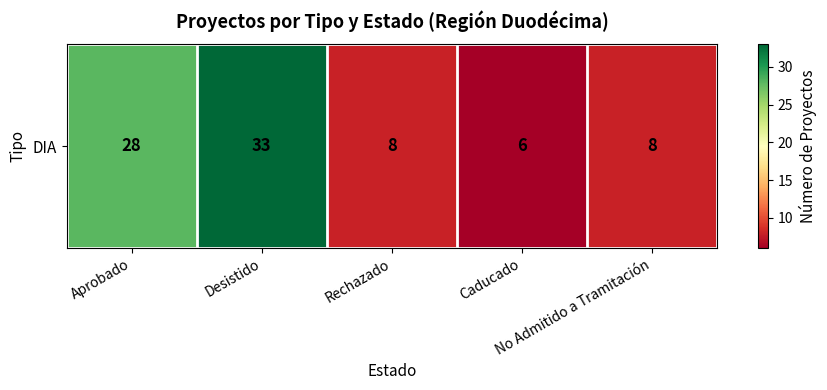

Is it true that the value at Rechazado is 8?

True